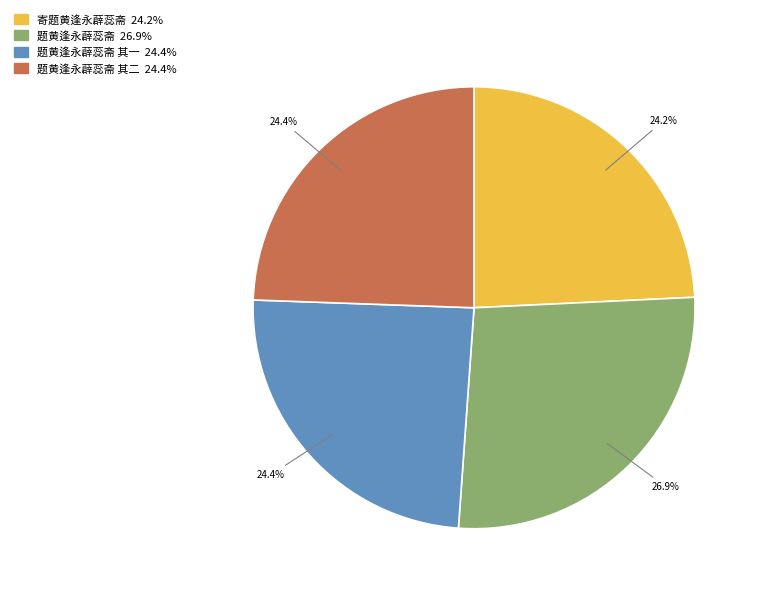

Does any single category account for the majority?

No